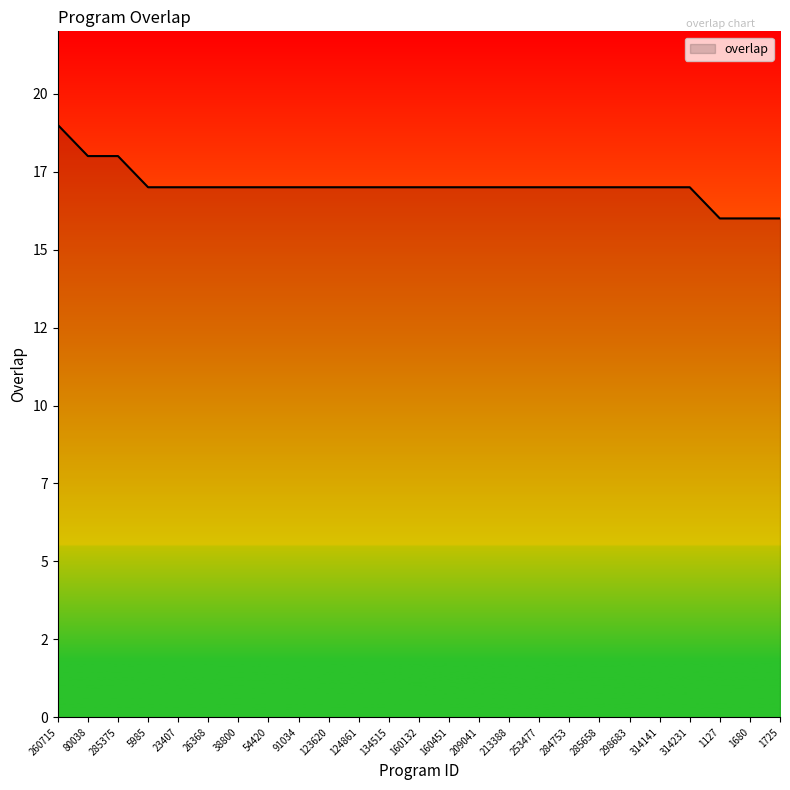

What is the minimum value shown in the chart?

16